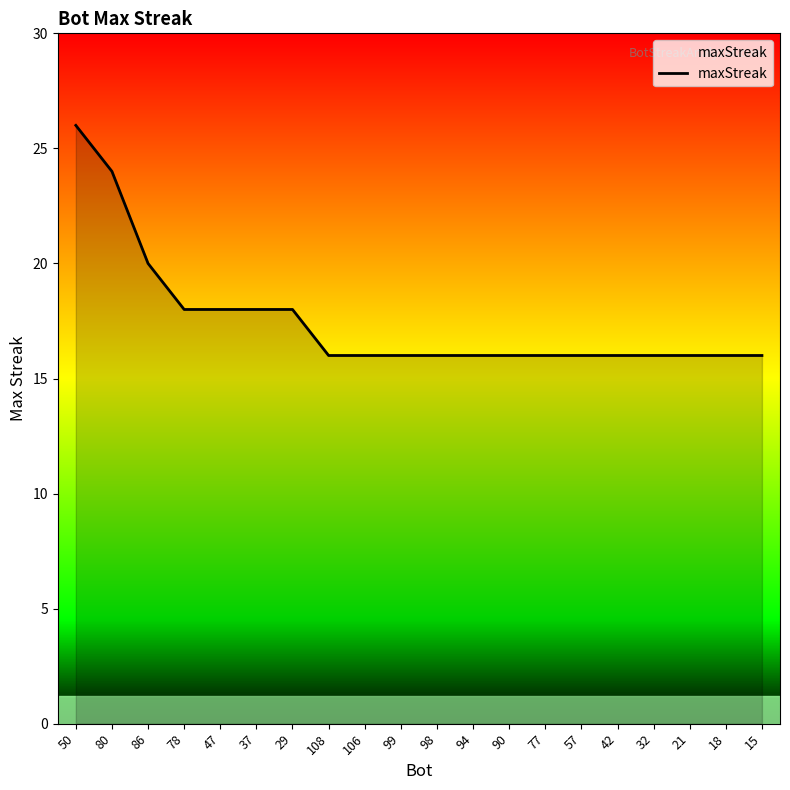

Where is the data nearest to the value 21?

86